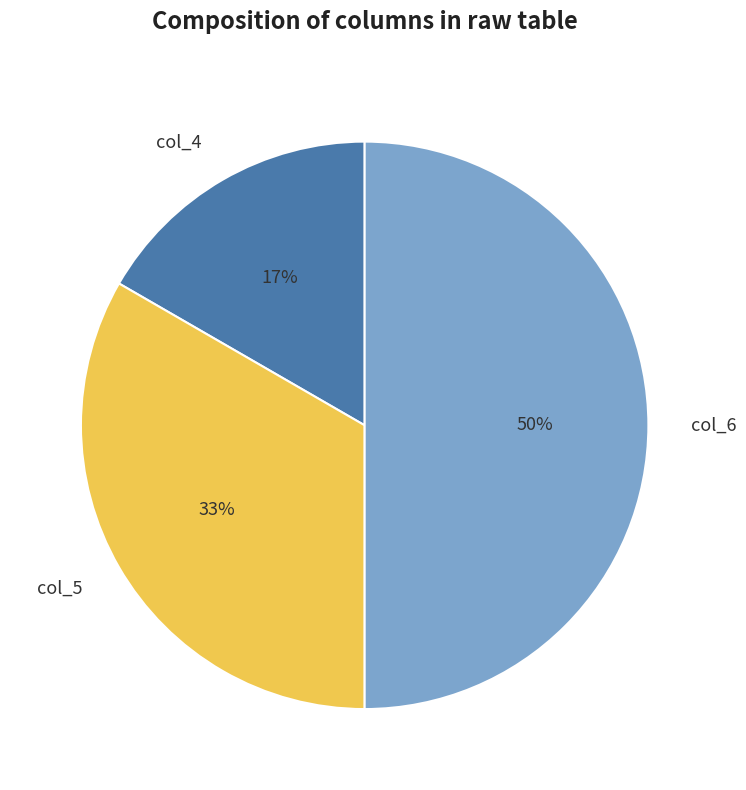

To the nearest percent, what portion does col_6 represent?

50%